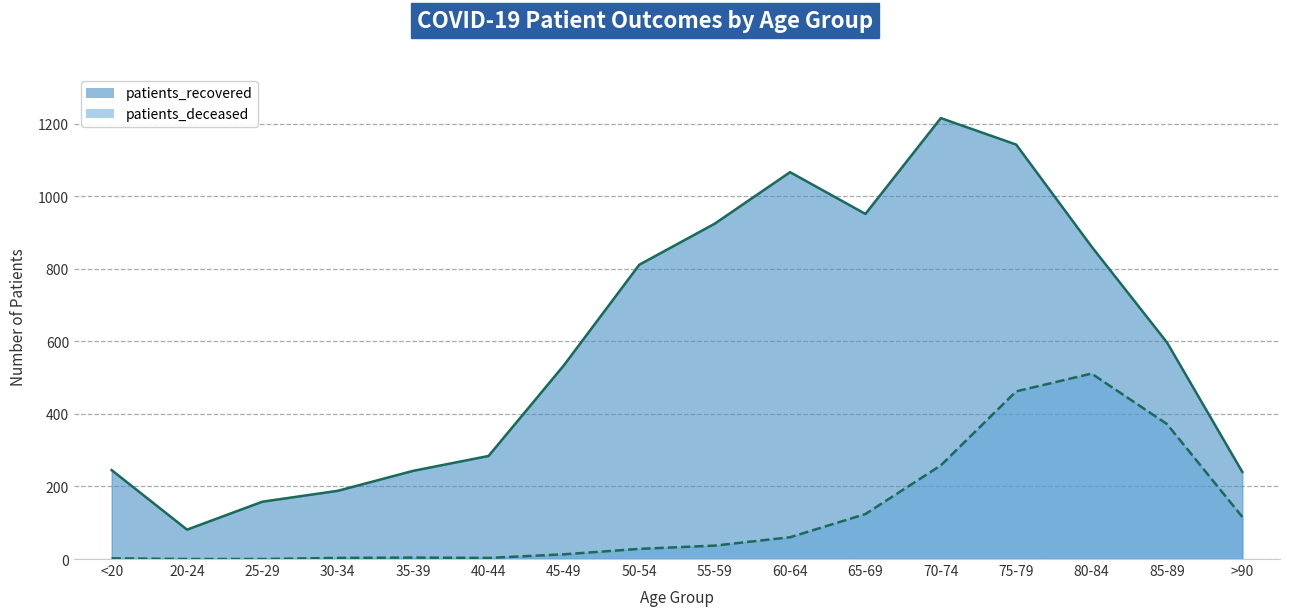

What position from the left is 55-59?

9